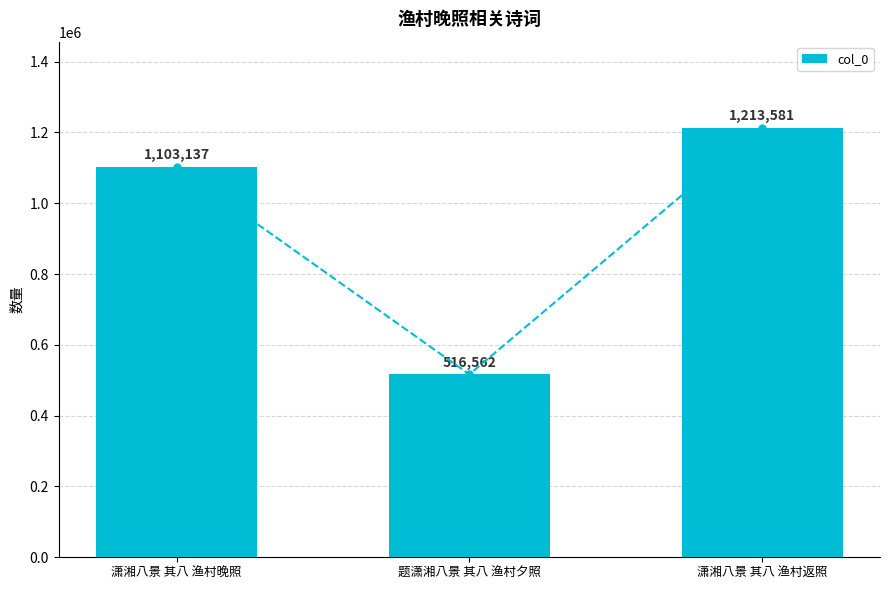

How many data points are less than 1103137?

1